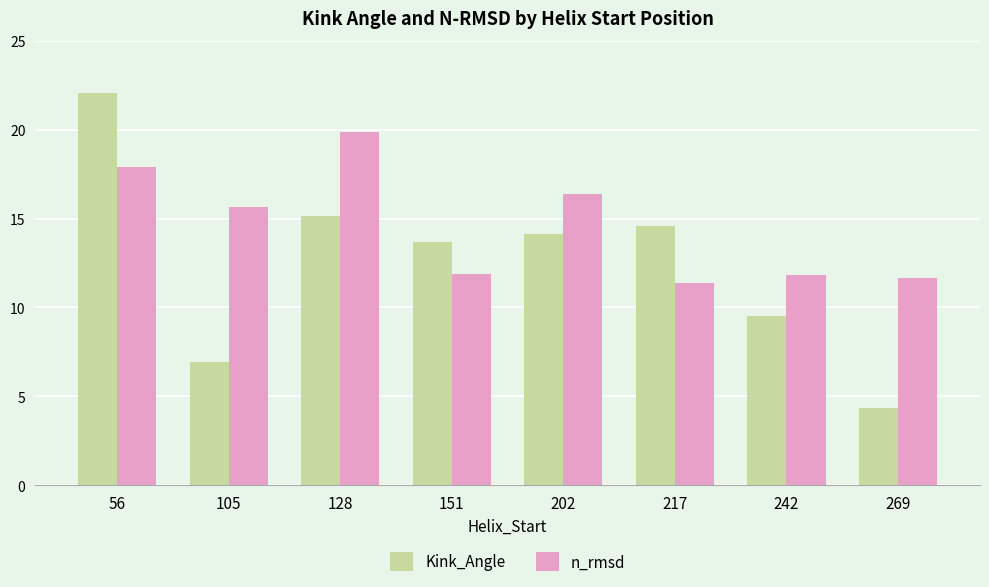

Rank the series by their average value, from highest to lowest.

n_rmsd, Kink_Angle